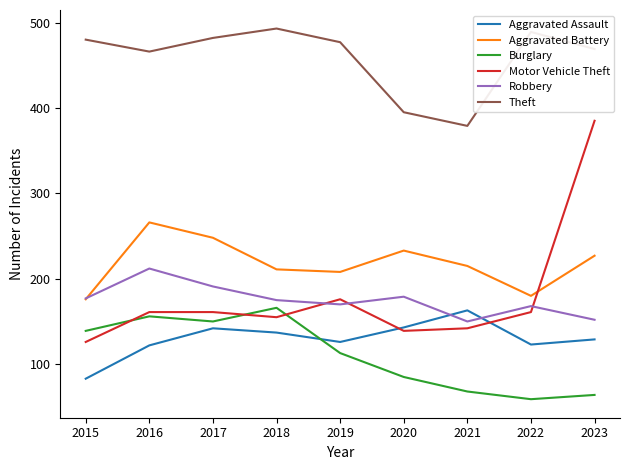

What is the average value of the Motor Vehicle Theft series?

178